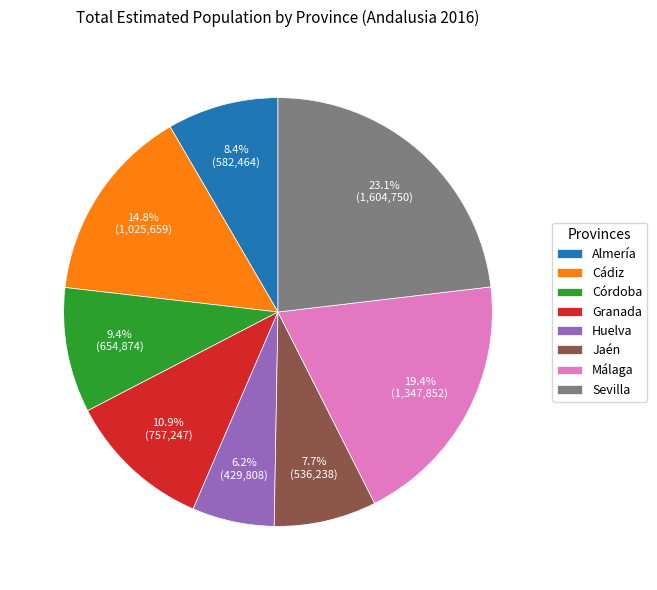

Is Córdoba the majority of the pie?

No